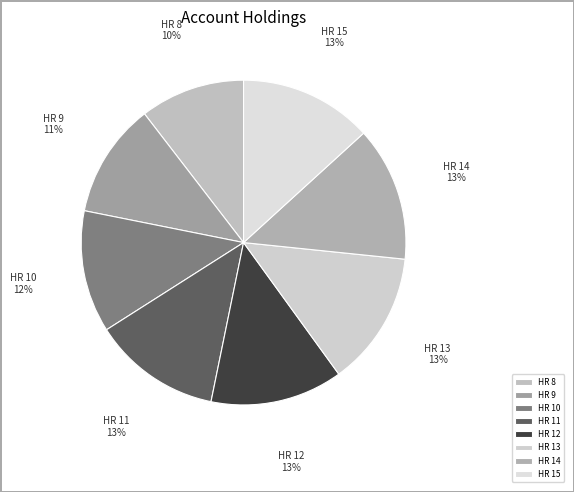

What is the ratio of the value at HR 9 to the value at HR 8?

1.1